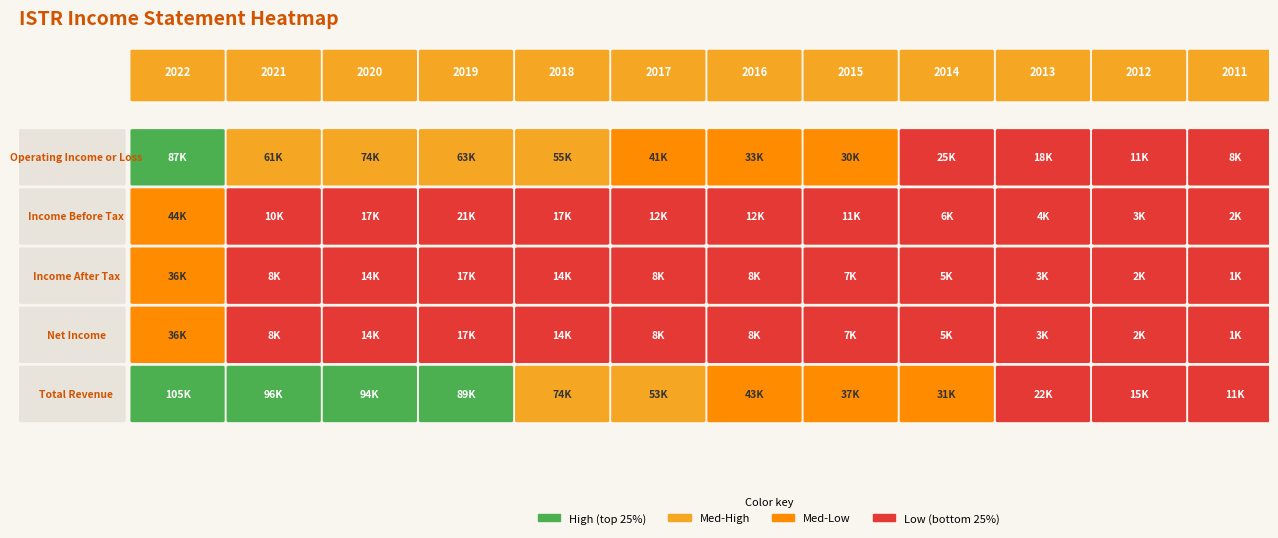

Which series has the largest total across all categories?

Total Revenue